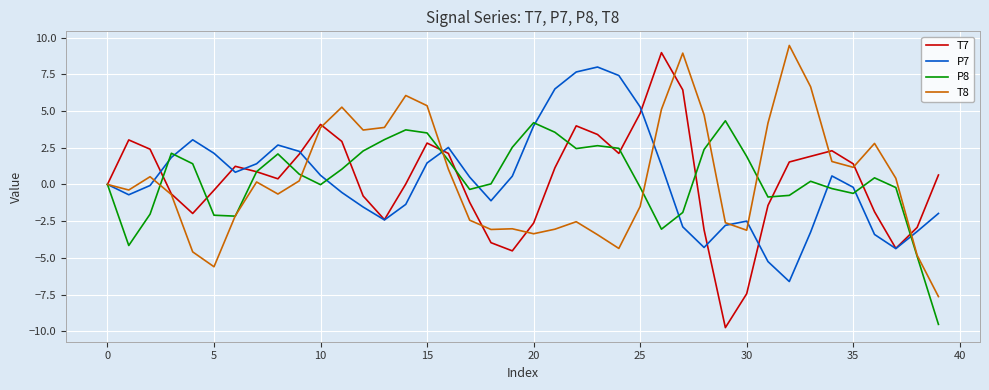

True or false: T8 has more than 0 points higher than both neighbors.

True